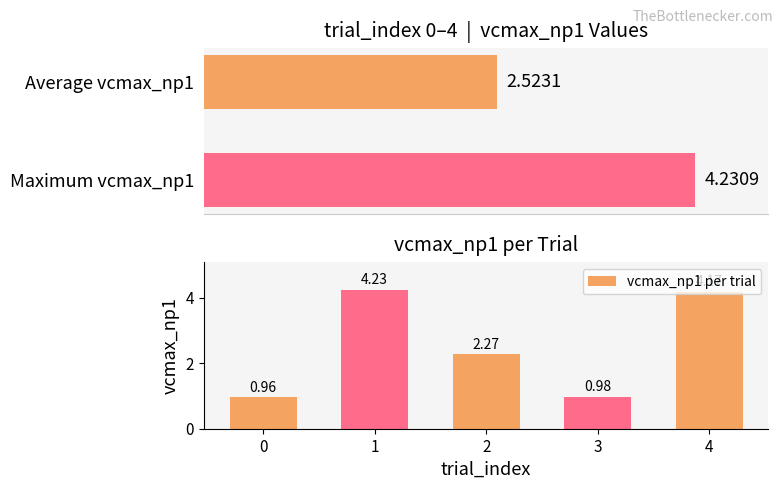

Rank the categories by value from highest to lowest.

1, 4, 2, 3, 0